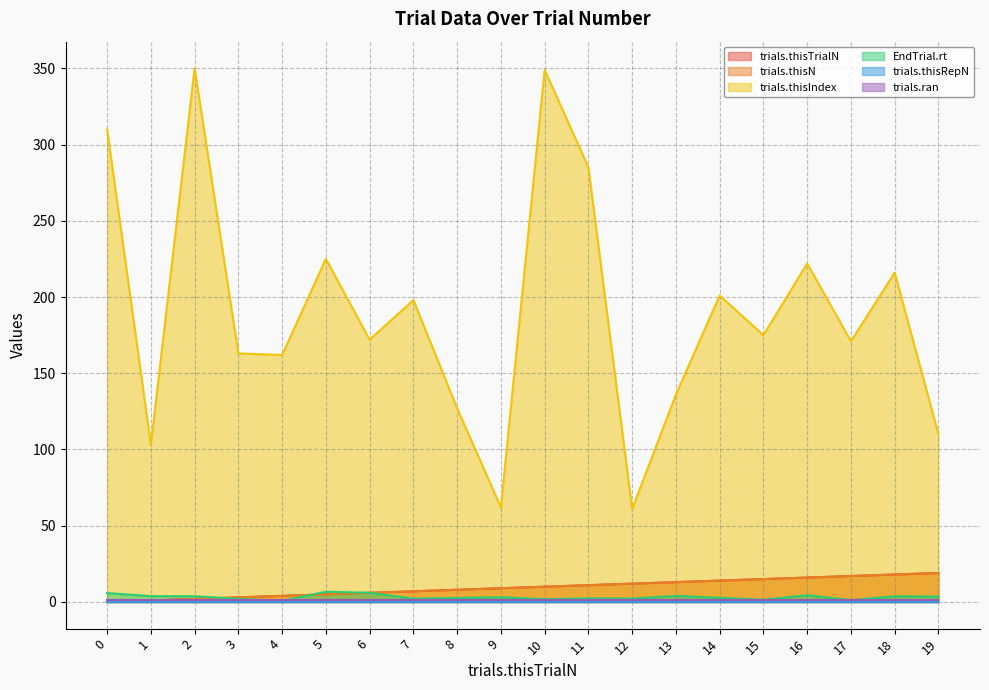

How many lines are shown in the chart?

6